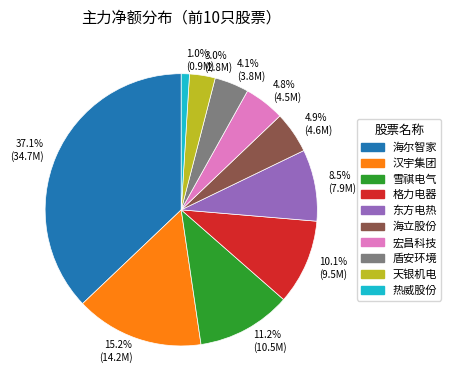

What is the ratio of the value at 雪祺电气 to the value at 汉宇集团?

0.7